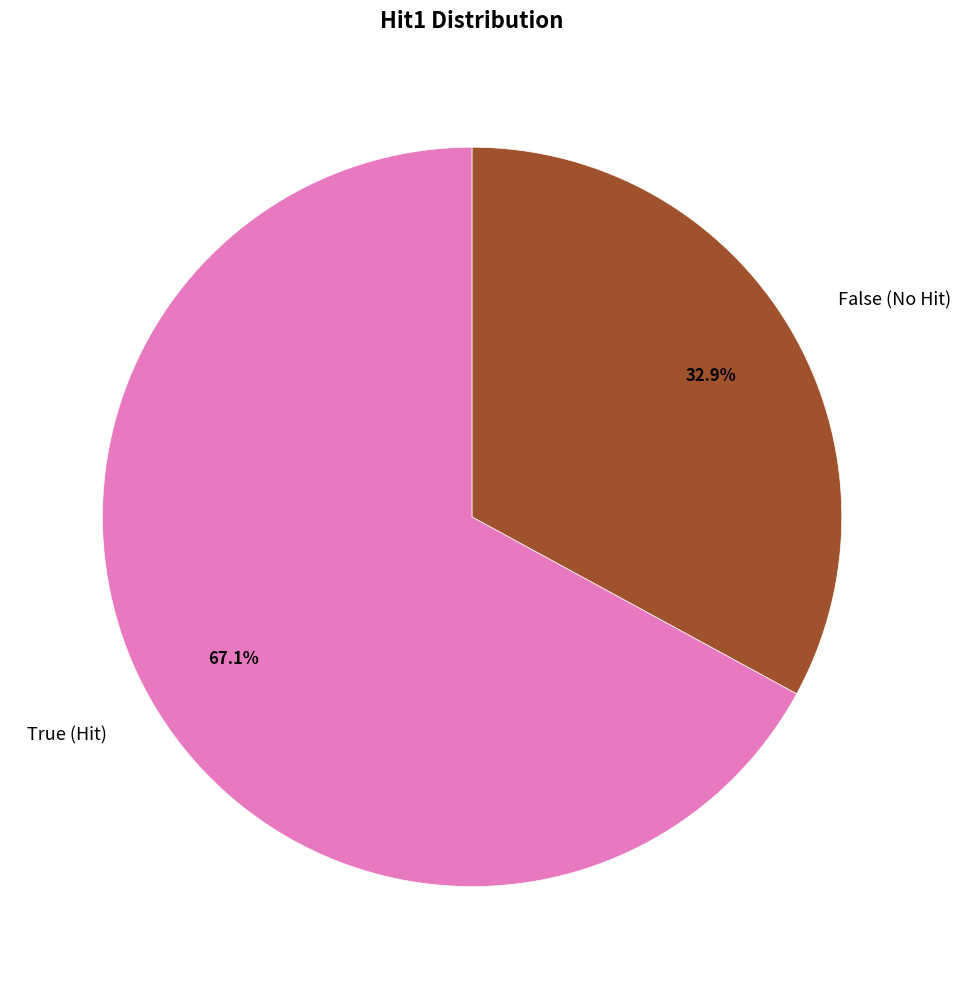

To the nearest percent, what is the combined percentage of False and True?

100%